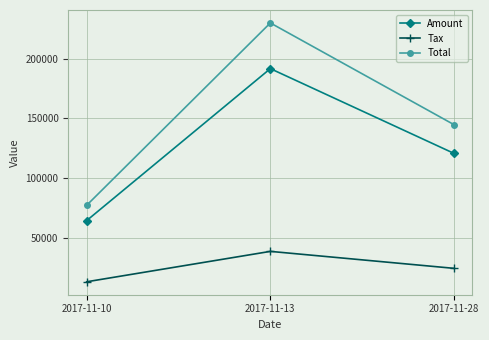

What is the value of the Tax point at the 2nd from the left?

38375.2